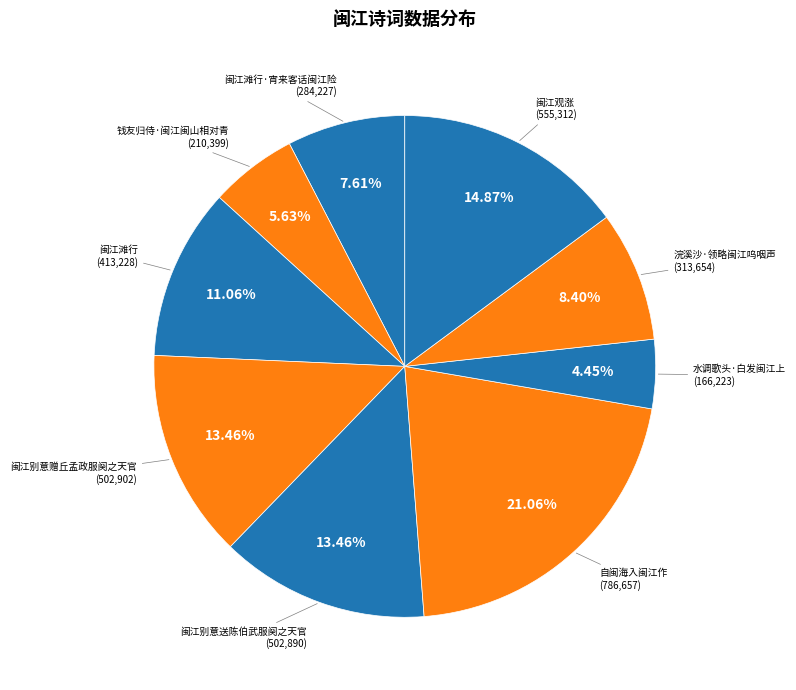

How many segments does this pie chart have?

9